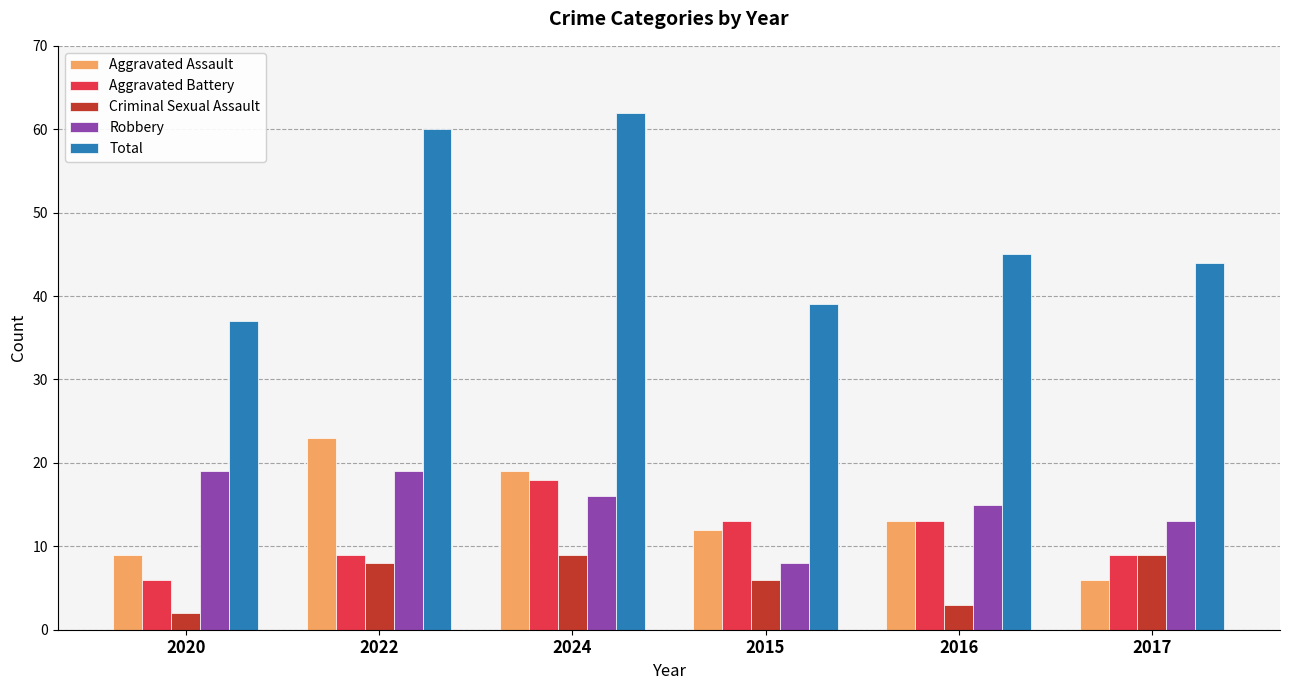

What is the maximum value shown in the chart?

62